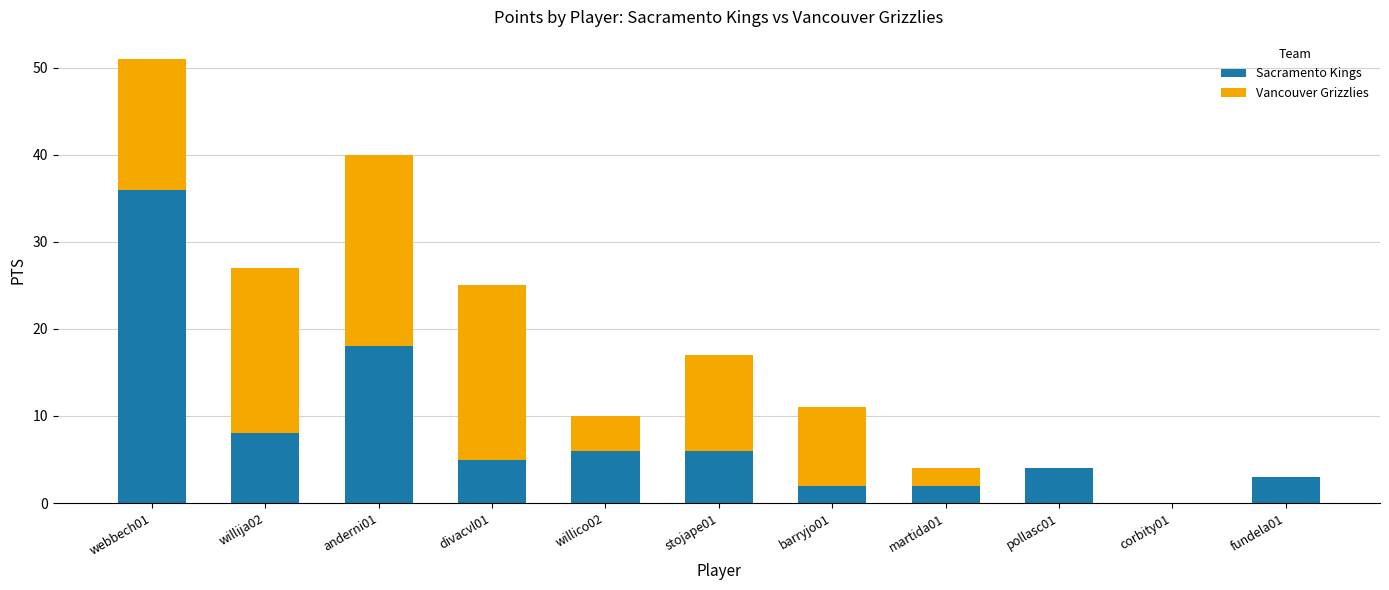

What is the sum of all Sacramento Kings values?

90